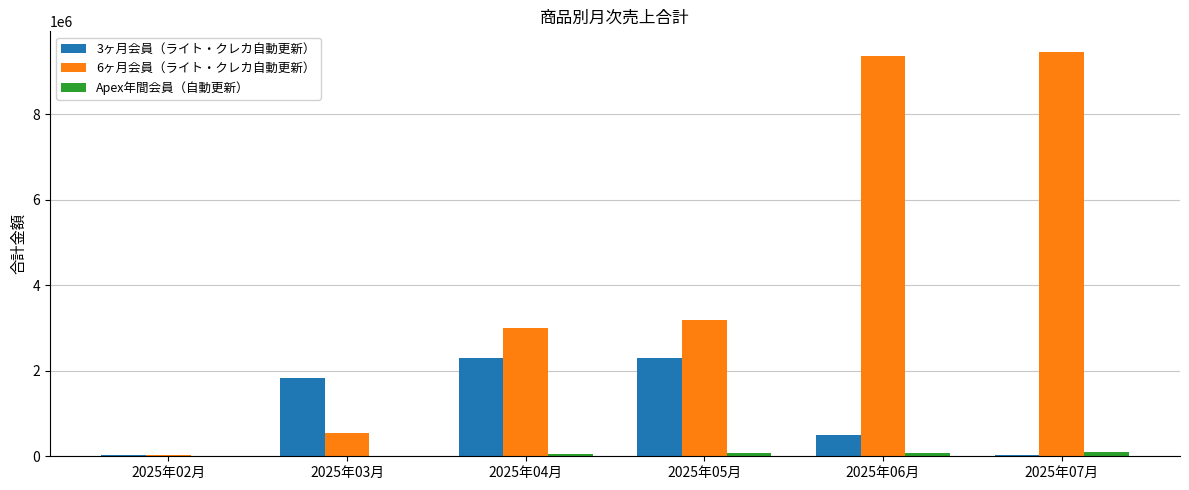

Which series has the largest total across all categories?

6ヶ月会員（ライト・クレカ自動更新）